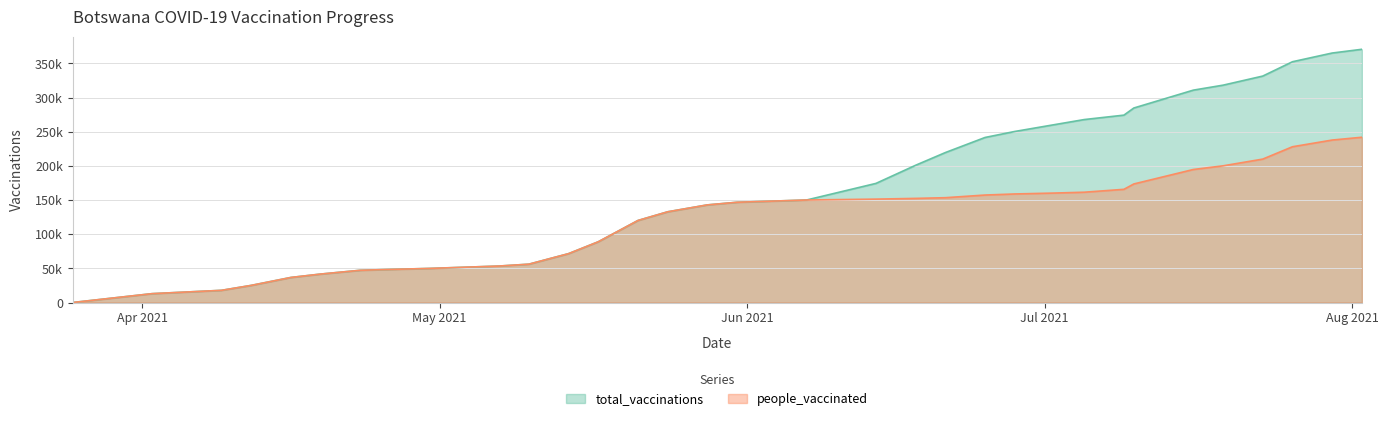

How many distinct data groups are displayed?

2